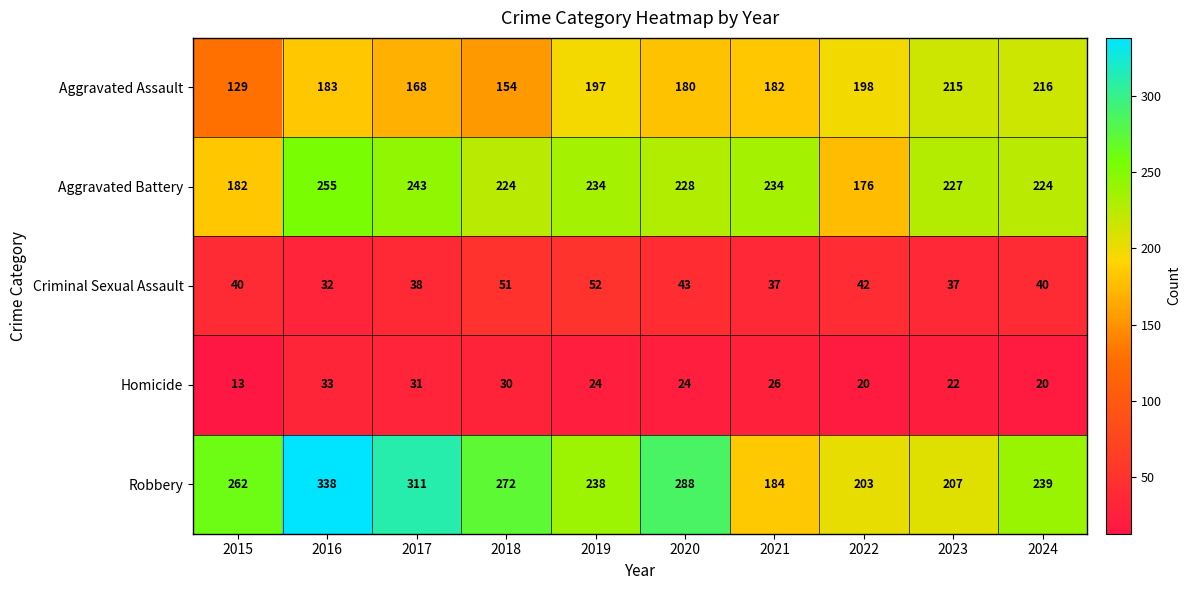

At which category does the chart reach its peak across all series?

2016